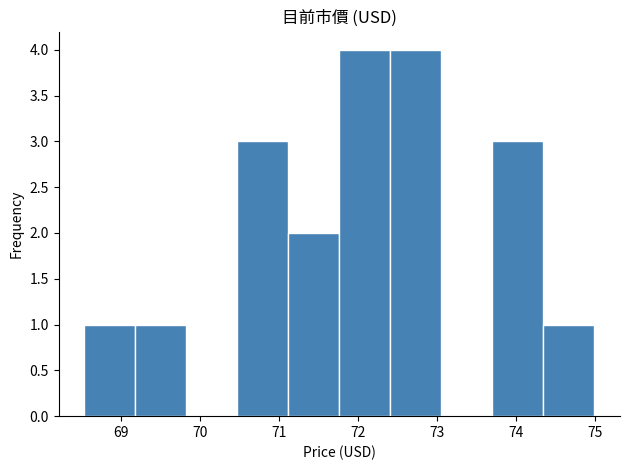

Reading left to right, transcribe this chart: for each bar, give the range it covers on the x-axis and its height. Neither the bar edges nor the heights are printed on the chart, so give them approximately, as read against the axes.

68.5 to 69.2: 1
69.2 to 69.8: 1
69.8 to 70.5: 0
70.5 to 71.1: 3
71.1 to 71.8: 2
71.8 to 72.4: 4
72.4 to 73.1: 4
73.1 to 73.7: 0
73.7 to 74.3: 3
74.3 to 75.0: 1